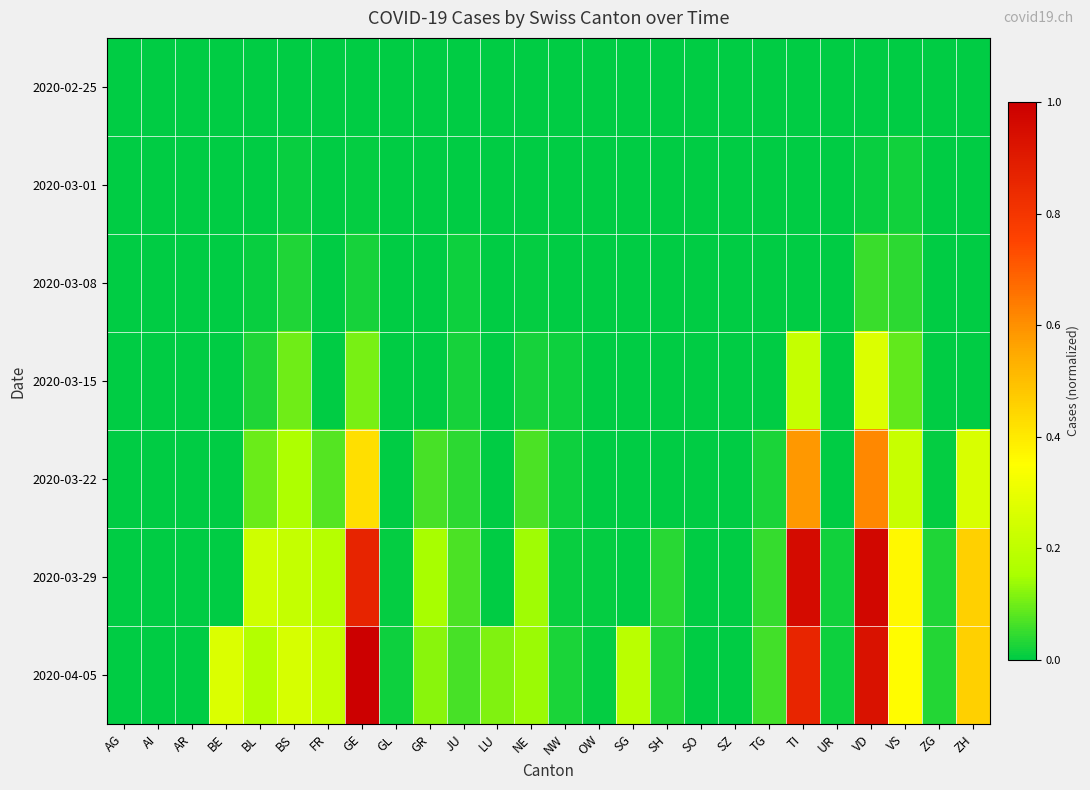

Reading left to right, what are all the values shown in this chart?

2020-02-25: AG=0.0	AI=0.0	AR=0.0	BE=0.0	BL=0.0	BS=0.0	FR=0.0	GE=0.0	GL=0.0	GR=0.0	JU=0.0	LU=0.0	NE=0.0	NW=0.0	OW=0.0	SG=0.0	SH=0.0	SO=0.0	SZ=0.0	TG=0.0	TI=0.0	UR=0.0	VD=0.0	VS=0.0	ZG=0.0	ZH=0.0
2020-03-01: AG=0.0	AI=0.0	AR=0.0	BE=0.0	BL=0.0	BS=0.0	FR=0.0	GE=0.0	GL=0.0	GR=0.0	JU=0.0	LU=0.0	NE=0.0	NW=0.0	OW=0.0	SG=0.0	SH=0.0	SO=0.0	SZ=0.0	TG=0.0	TI=0.0	UR=0.0	VD=0.0	VS=0.0	ZG=0.0	ZH=0.0
2020-03-08: AG=0.0	AI=0.0	AR=0.0	BE=0.0	BL=0.0	BS=0.0	FR=0.0	GE=0.0	GL=0.0	GR=0.0	JU=0.0	LU=0.0	NE=0.0	NW=0.0	OW=0.0	SG=0.0	SH=0.0	SO=0.0	SZ=0.0	TG=0.0	TI=0.0	UR=0.0	VD=0.1	VS=0.0	ZG=0.0	ZH=0.0
2020-03-15: AG=0.0	AI=0.0	AR=0.0	BE=0.0	BL=0.0	BS=0.1	FR=0.0	GE=0.1	GL=0.0	GR=0.0	JU=0.0	LU=0.0	NE=0.0	NW=0.0	OW=0.0	SG=0.0	SH=0.0	SO=0.0	SZ=0.0	TG=0.0	TI=0.2	UR=0.0	VD=0.3	VS=0.1	ZG=0.0	ZH=0.0
2020-03-22: AG=0.0	AI=0.0	AR=0.0	BE=0.0	BL=0.1	BS=0.2	FR=0.1	GE=0.4	GL=0.0	GR=0.1	JU=0.0	LU=0.0	NE=0.1	NW=0.0	OW=0.0	SG=0.0	SH=0.0	SO=0.0	SZ=0.0	TG=0.0	TI=0.6	UR=0.0	VD=0.6	VS=0.2	ZG=0.0	ZH=0.3
2020-03-29: AG=0.0	AI=0.0	AR=0.0	BE=0.0	BL=0.2	BS=0.2	FR=0.2	GE=0.9	GL=0.0	GR=0.1	JU=0.1	LU=0.0	NE=0.1	NW=0.0	OW=0.0	SG=0.0	SH=0.0	SO=0.0	SZ=0.0	TG=0.0	TI=1.0	UR=0.0	VD=1.0	VS=0.4	ZG=0.0	ZH=0.5
2020-04-05: AG=0.0	AI=0.0	AR=0.0	BE=0.3	BL=0.2	BS=0.3	FR=0.2	GE=1.0	GL=0.0	GR=0.1	JU=0.1	LU=0.1	NE=0.1	NW=0.0	OW=0.0	SG=0.2	SH=0.0	SO=0.0	SZ=0.0	TG=0.1	TI=0.9	UR=0.0	VD=0.9	VS=0.4	ZG=0.0	ZH=0.5